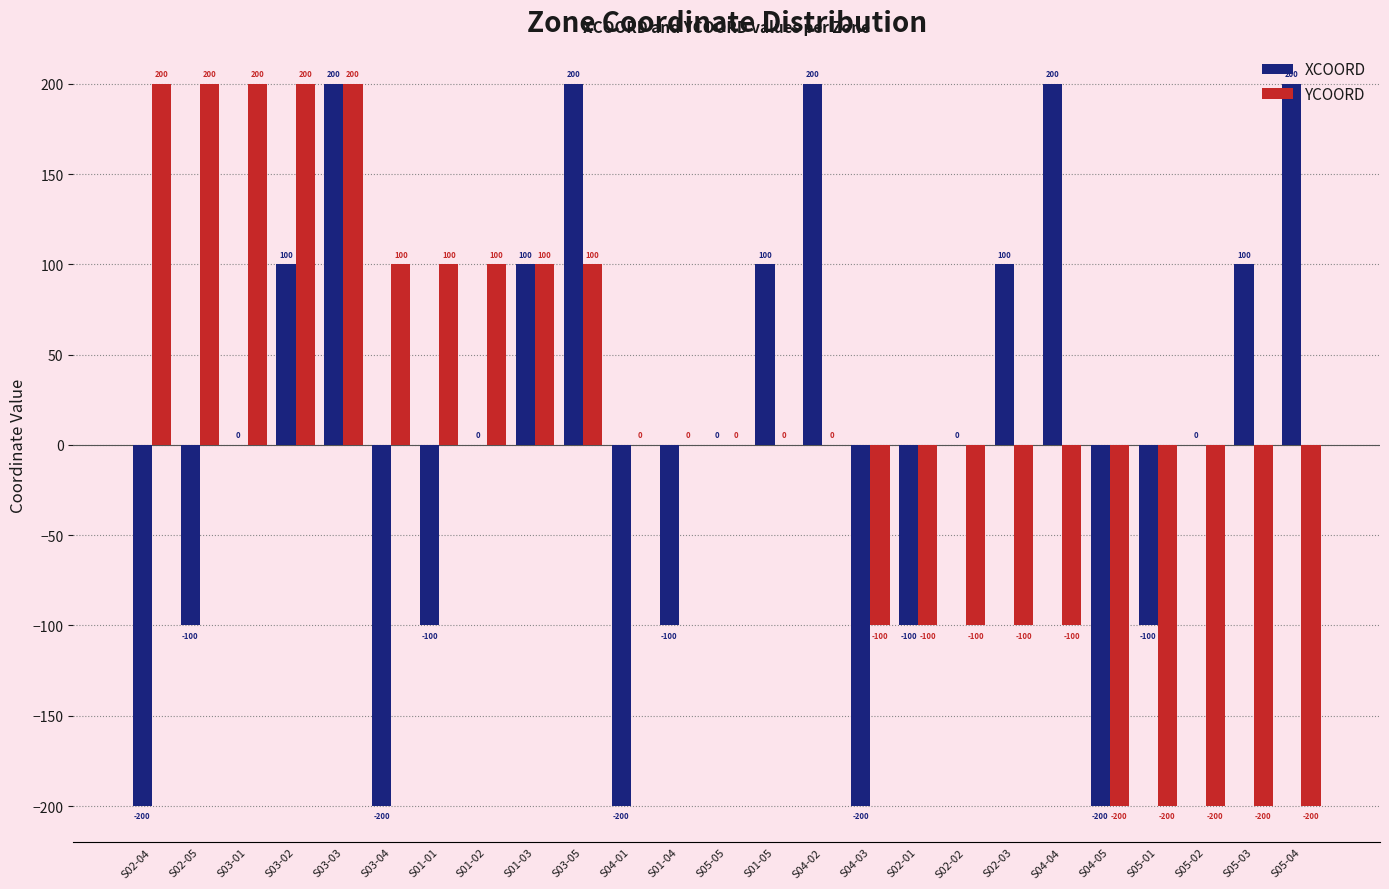

What value does the XCOORD series have at S04-01, to the nearest 50?

-200